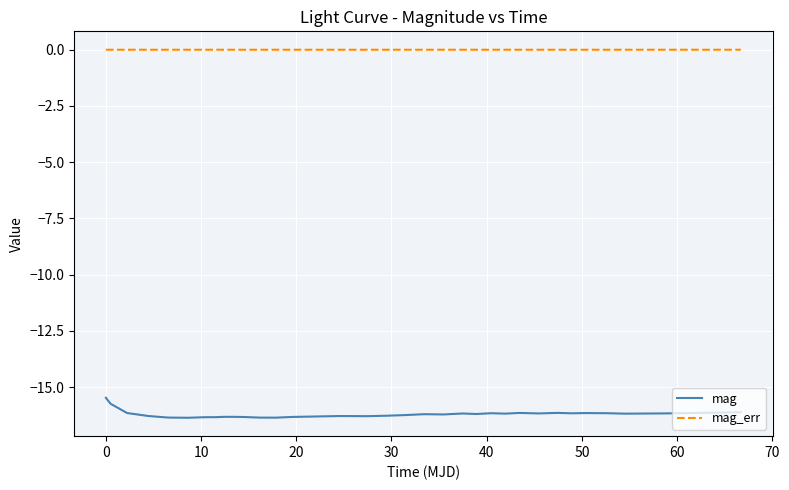

What is the difference between the maximum and minimum values in the mag series?

0.9